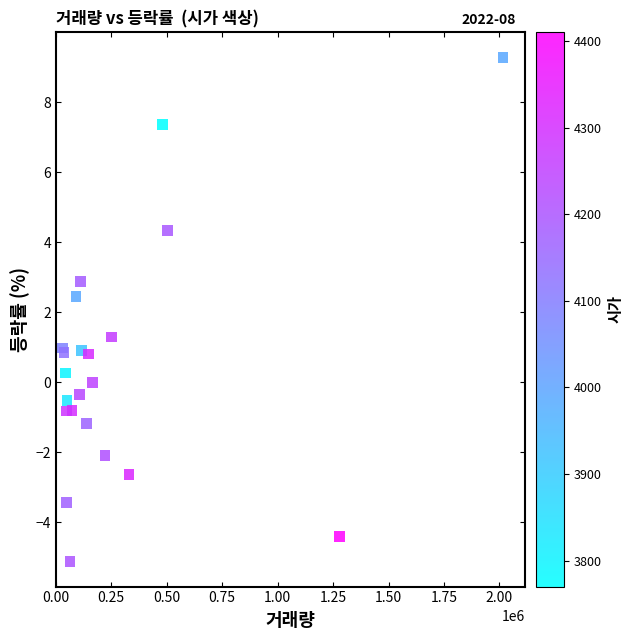

What Y value in the scatter plot is closest to 2?

2.5